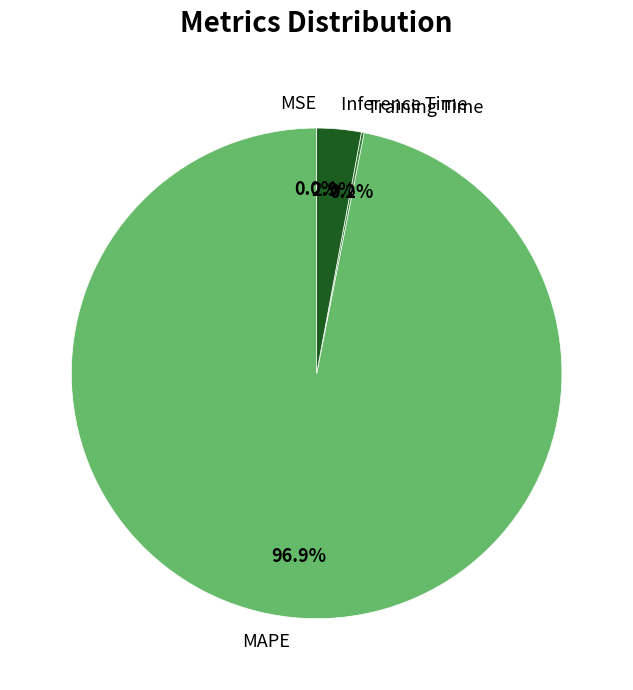

Do MAPE and Inference Time together represent more than half of the pie?

Yes